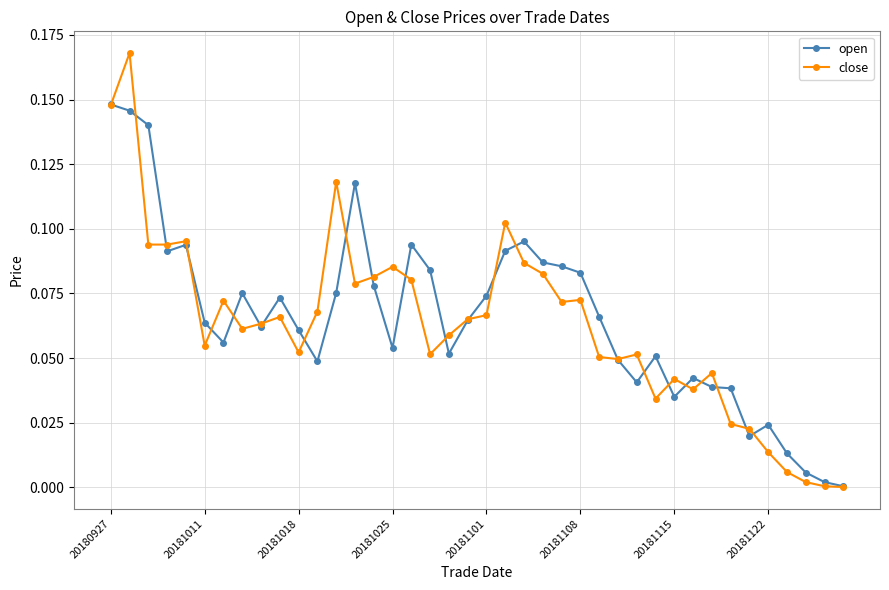

Rank the series by their maximum value, from highest to lowest.

close, open